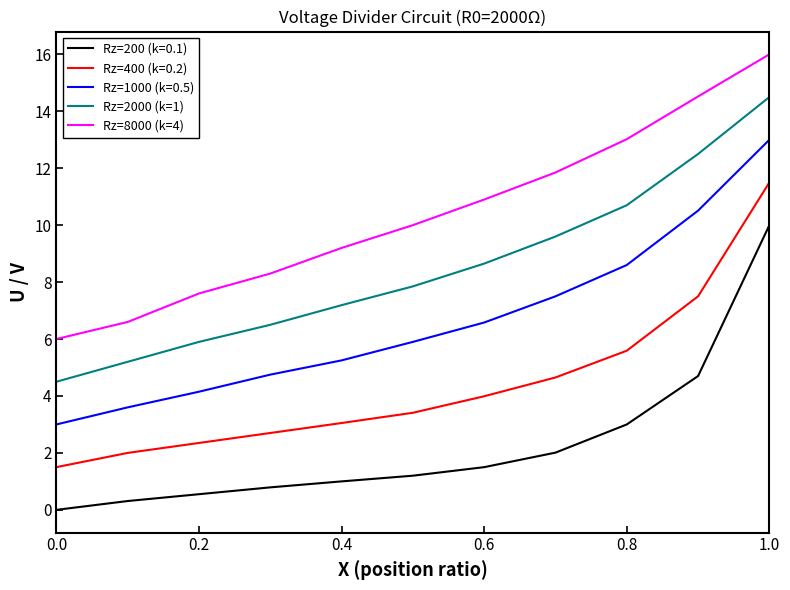

What is the maximum value for Rz=200 (k=0.1)?

10.0